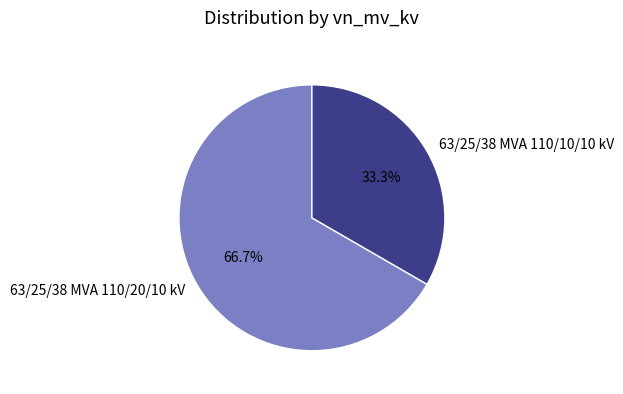

The 63/25/38 MVA 110/20/10 kV slice represents 67% of the pie. True or false?

True